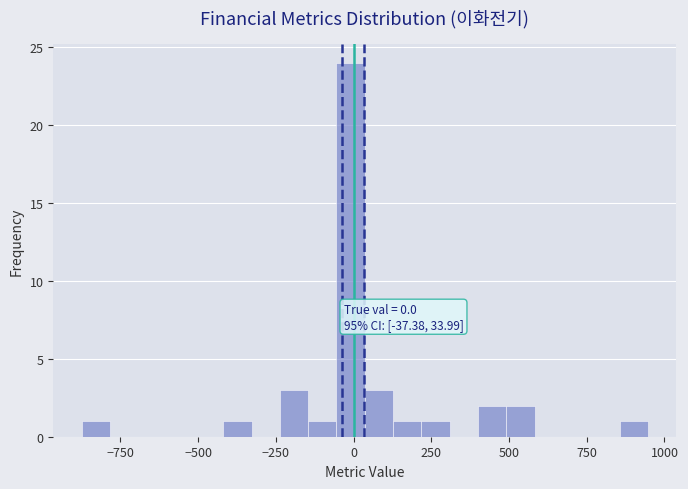

Read against the x-axis, roughly where is the centre of the tallest bar?

0